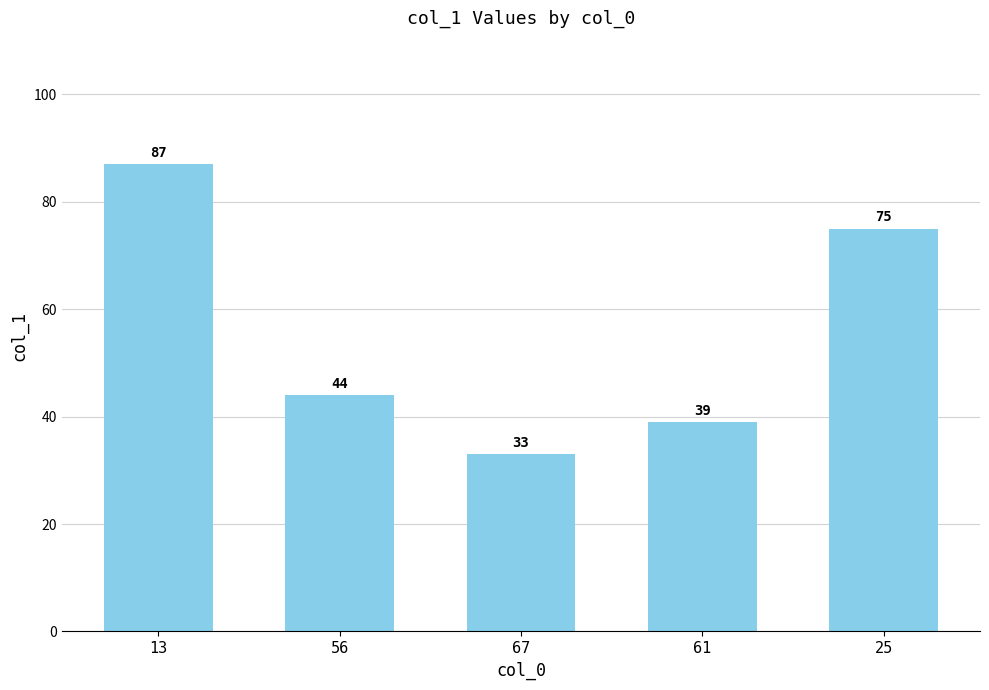

What is the value of the 2nd bar from the left?

44